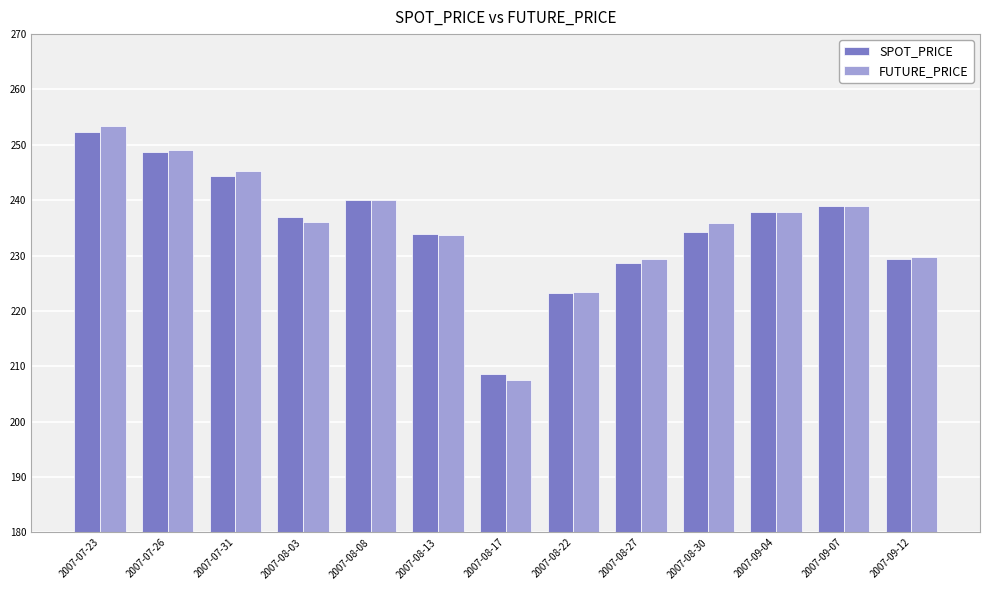

What value does the SPOT_PRICE series have at 2007-08-03?

236.9